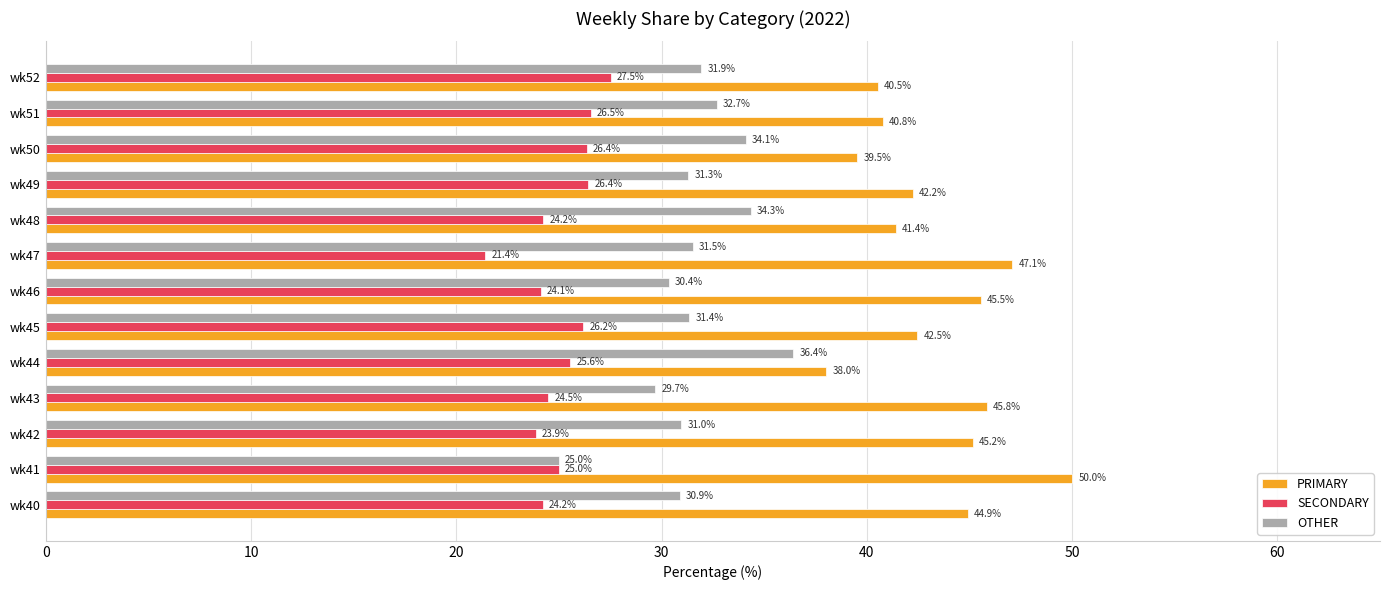

What is the minimum value for SECONDARY?

21.4